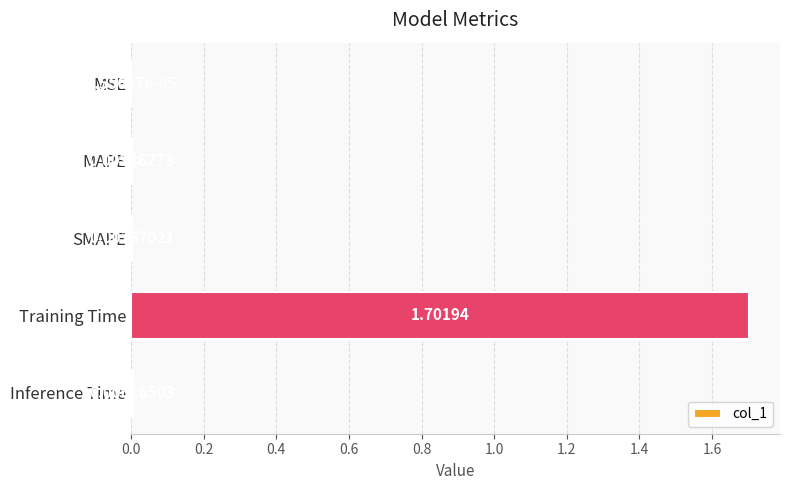

Where is the data nearest to the value 0?

MSE